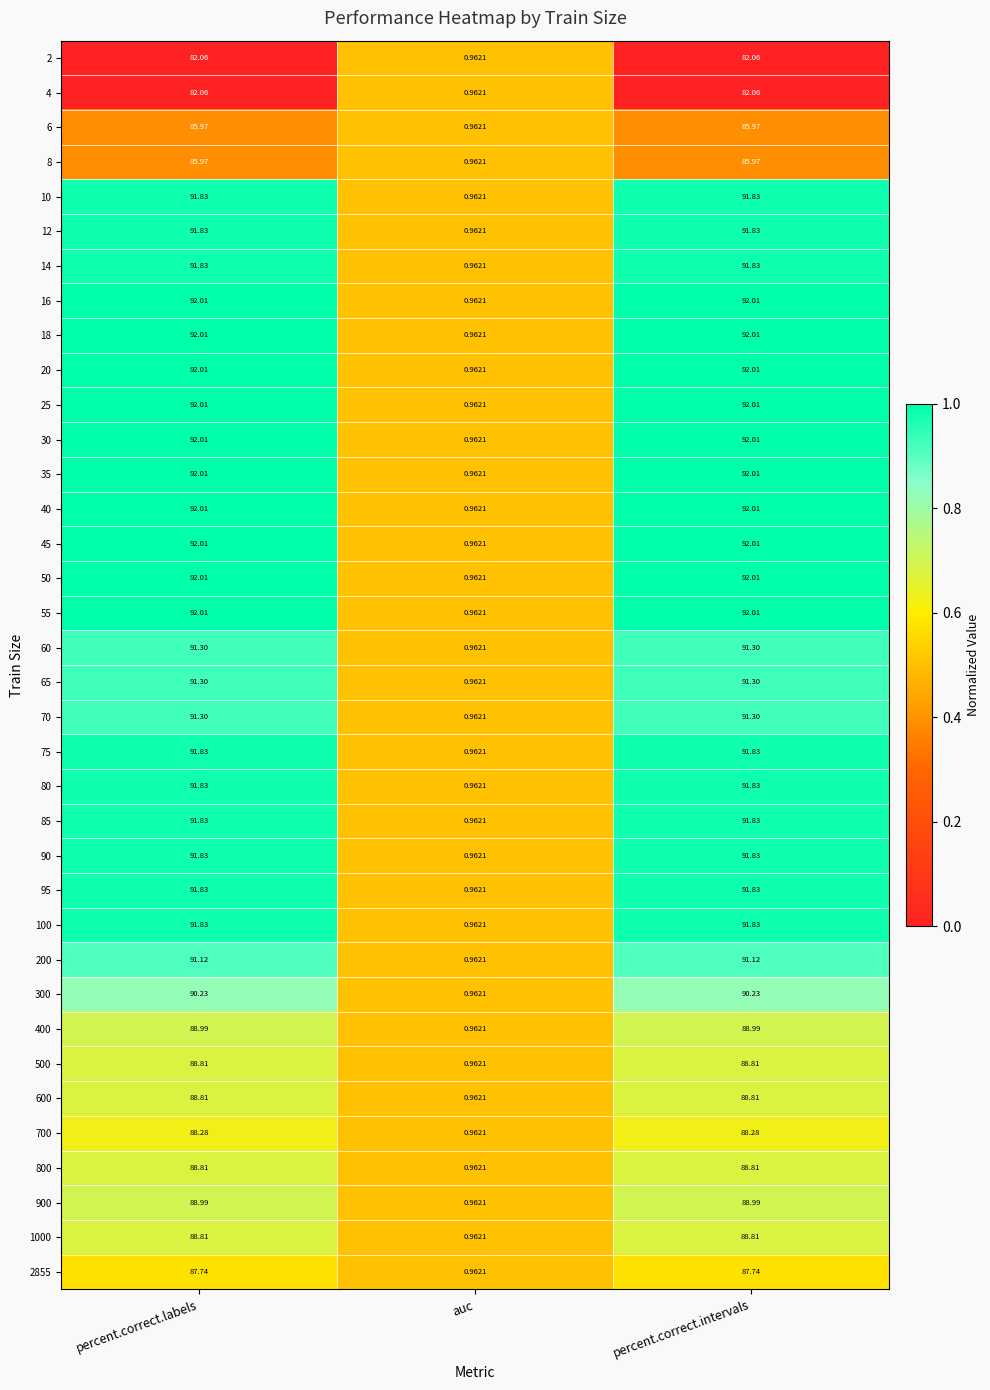

At which label is 800 closest to 44?

auc